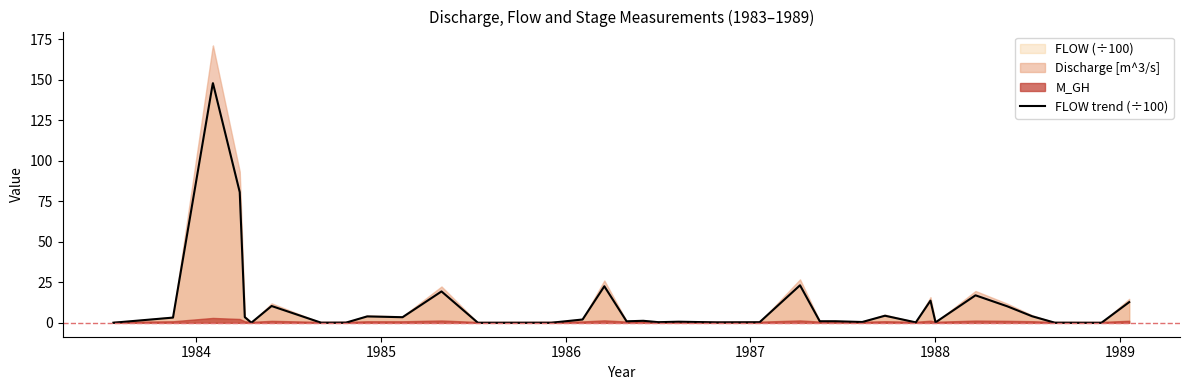

Reading left to right, list all the values displayed in this chart.

0.1	3.2	146.6	148.0	80.7	3.5	0.1	10.4	0.1	0.1	4.0	3.5	19.4	0.0	0.1	0.1	2.1	22.6	1.0	1.3	0.4	0.7	0.3	0.4	23.2	1.0	1.0	0.5	4.4	0.3	13.7	0.3	17.0	10.2	4.1	0.1	0.0	0.0	12.8